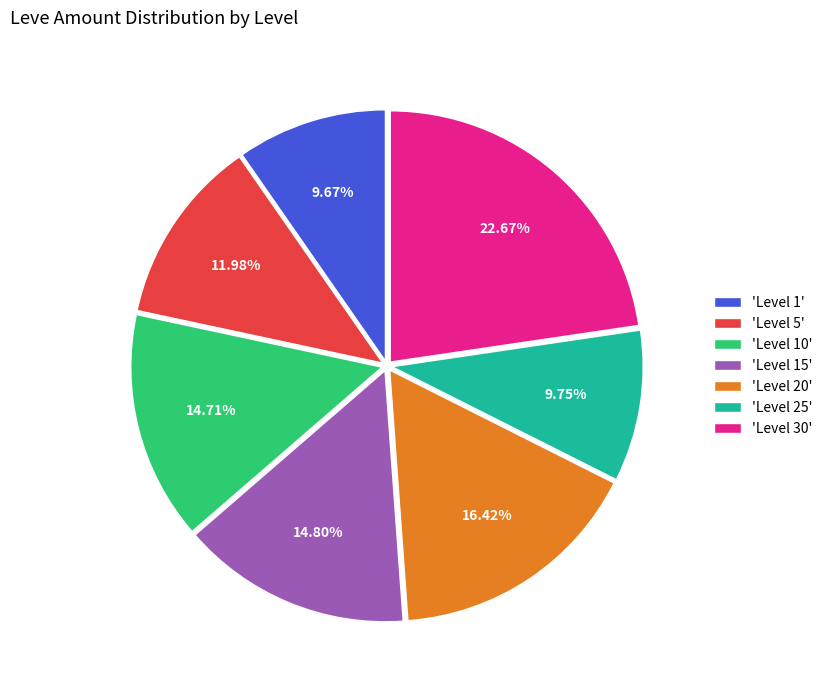

Do 'Level 30' and 'Level 20' together represent more than half of the pie?

No